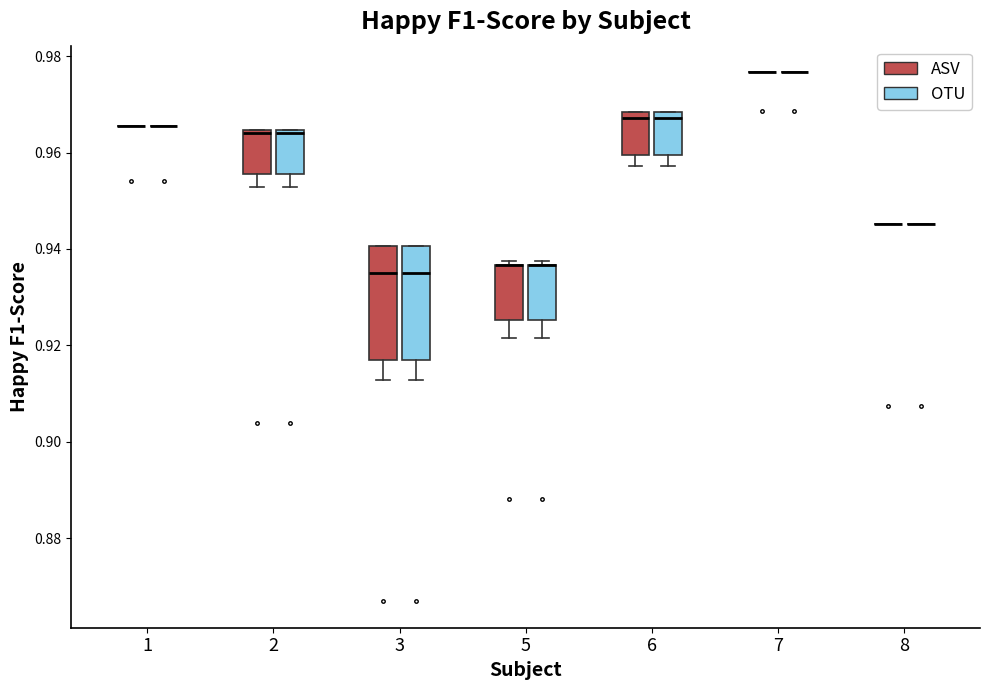

Reading left to right, read every box against the y-axis: the position of its median line, the range the box covers, and the ends of its whiskers. The values are not printed on the chart, so give them approximately, as read against the axis.

1 (ASV): box collapsed to a line at 0.966, whiskers 0.966 to 0.966
1 (OTU): box collapsed to a line at 0.966, whiskers 0.966 to 0.966
2 (ASV): median 0.964, box 0.956 to 0.964, whiskers 0.952 to 0.964
2 (OTU): median 0.964, box 0.956 to 0.964, whiskers 0.952 to 0.964
3 (ASV): median 0.936, box 0.918 to 0.940, whiskers 0.912 to 0.940
3 (OTU): median 0.936, box 0.918 to 0.940, whiskers 0.912 to 0.940
5 (ASV): median 0.936 (drawn on the box's upper edge), box 0.926 to 0.936, whiskers 0.922 to 0.938
5 (OTU): median 0.936 (drawn on the box's upper edge), box 0.926 to 0.936, whiskers 0.922 to 0.938
6 (ASV): median 0.968 (just below the box's upper edge), box 0.960 to 0.968, whiskers 0.958 to 0.968
6 (OTU): median 0.968 (just below the box's upper edge), box 0.960 to 0.968, whiskers 0.958 to 0.968
7 (ASV): box collapsed to a line at 0.976, whiskers 0.976 to 0.976
7 (OTU): box collapsed to a line at 0.976, whiskers 0.976 to 0.976
8 (ASV): box collapsed to a line at 0.946, whiskers 0.946 to 0.946
8 (OTU): box collapsed to a line at 0.946, whiskers 0.946 to 0.946